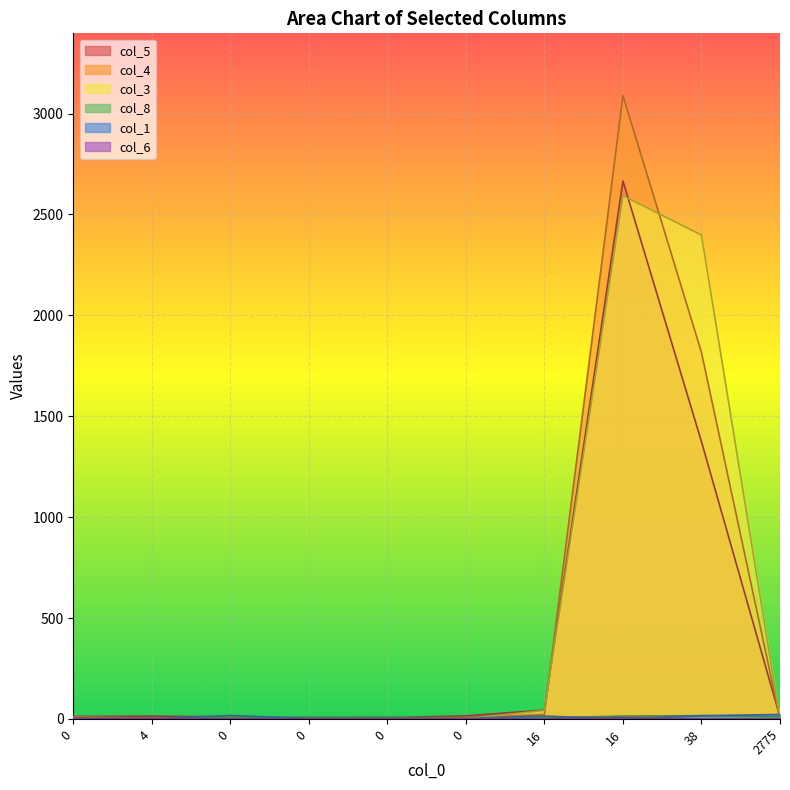

How many series are shown in this chart?

6